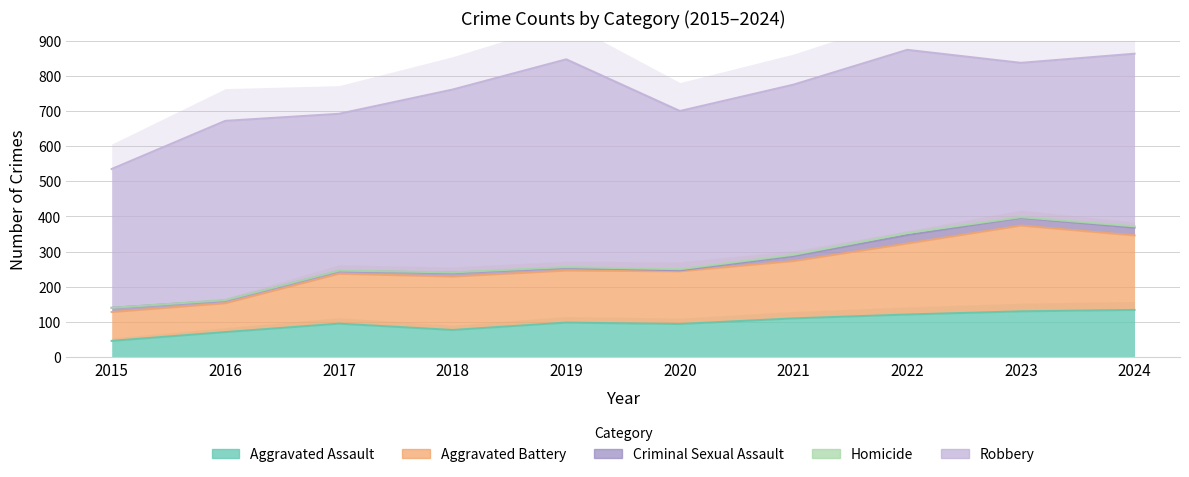

Which series has the widest spread of values?

Robbery